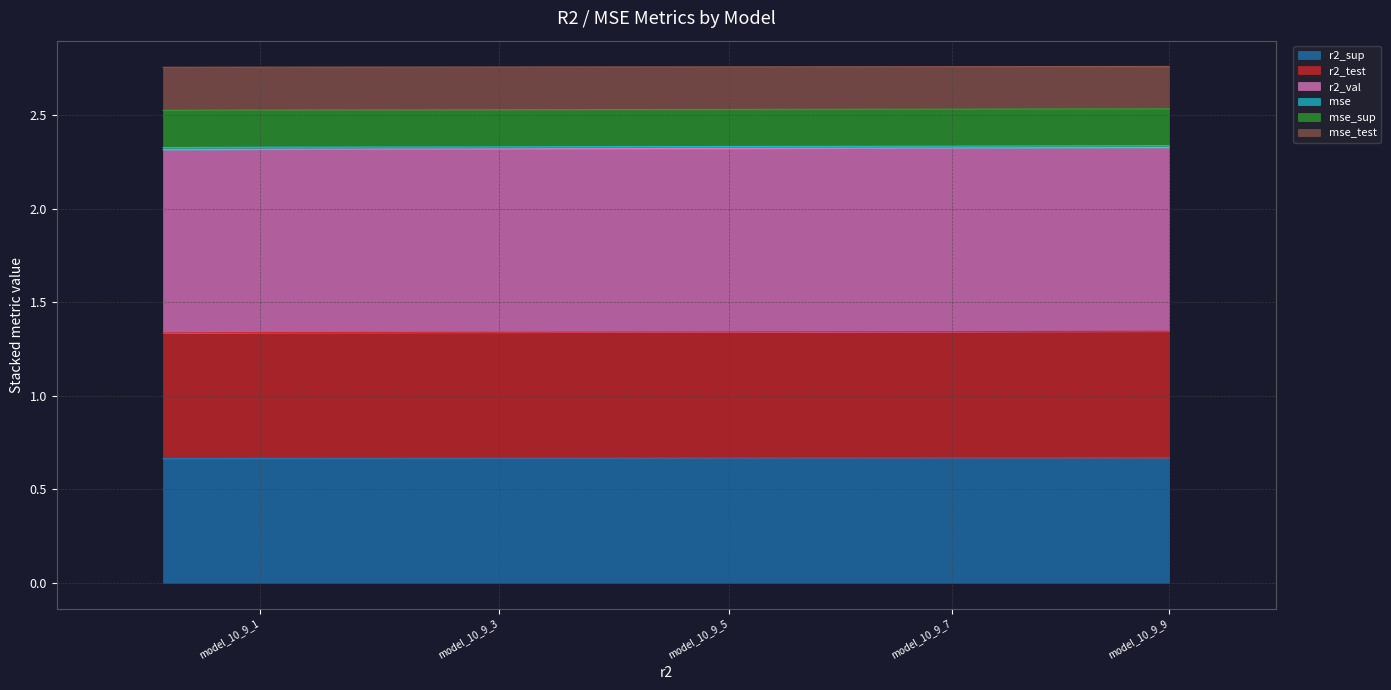

Is it true that mse_sup equals 1.2 at model_10_9_2?

False